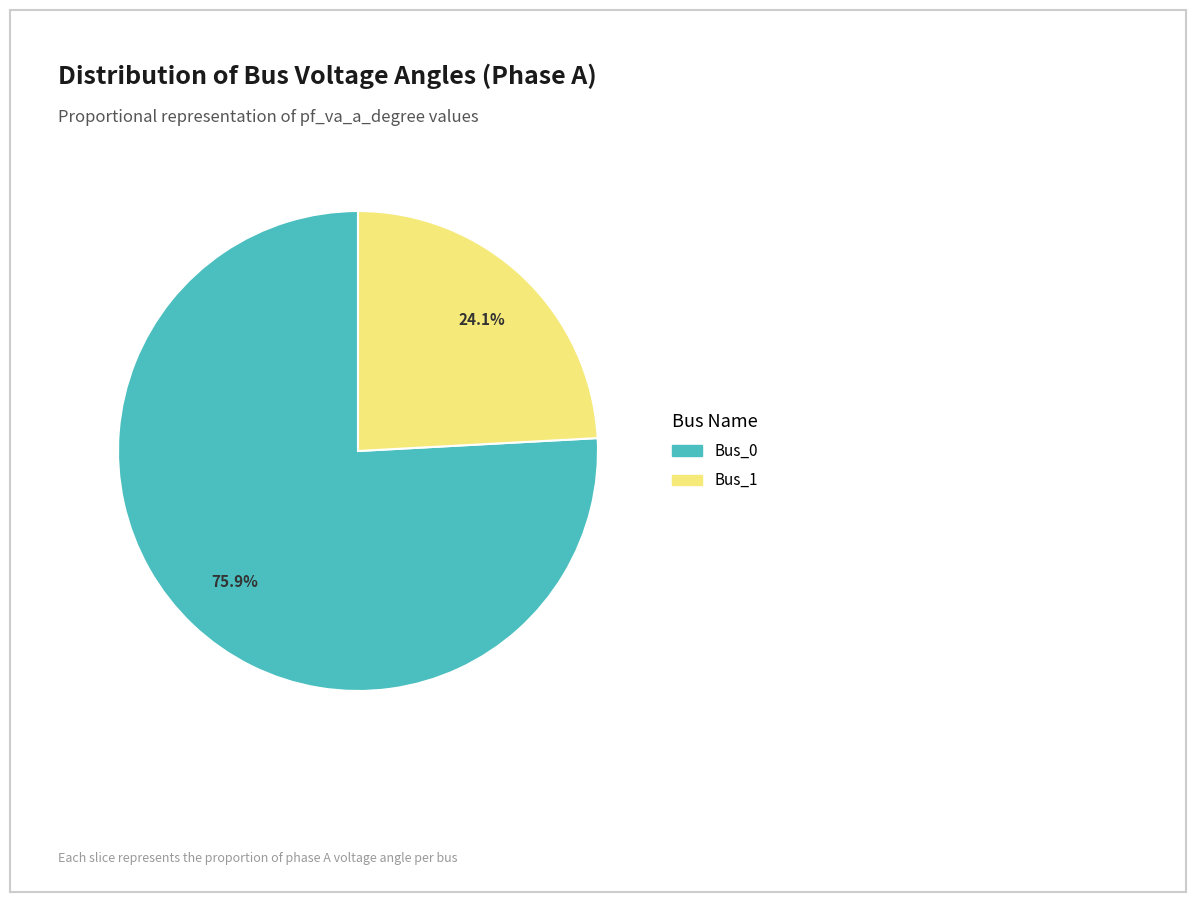

Does any single category account for the majority?

Yes